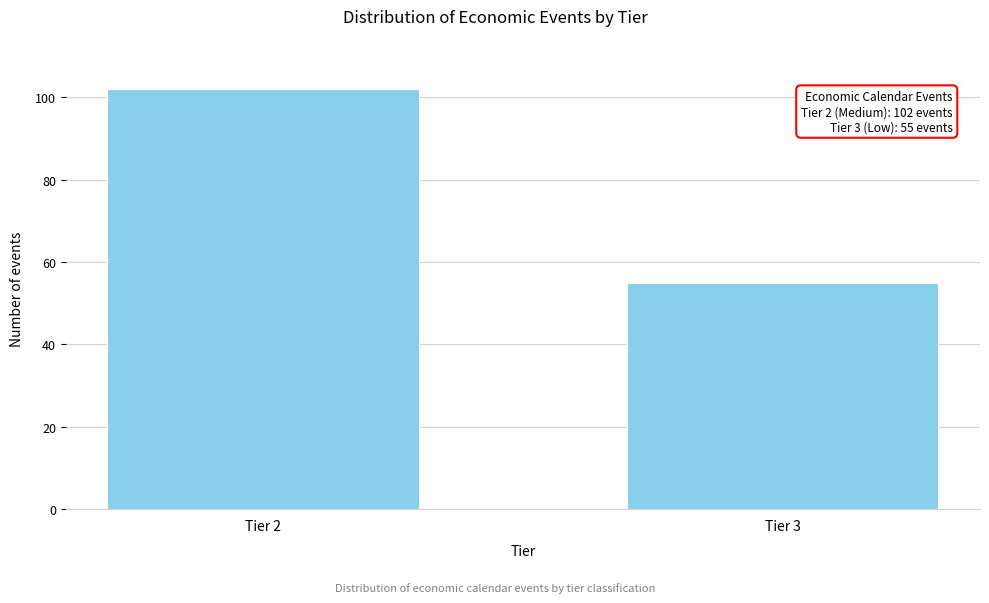

Reading left to right, list all the values displayed in this chart.

Tier 2=102	Tier 3=55